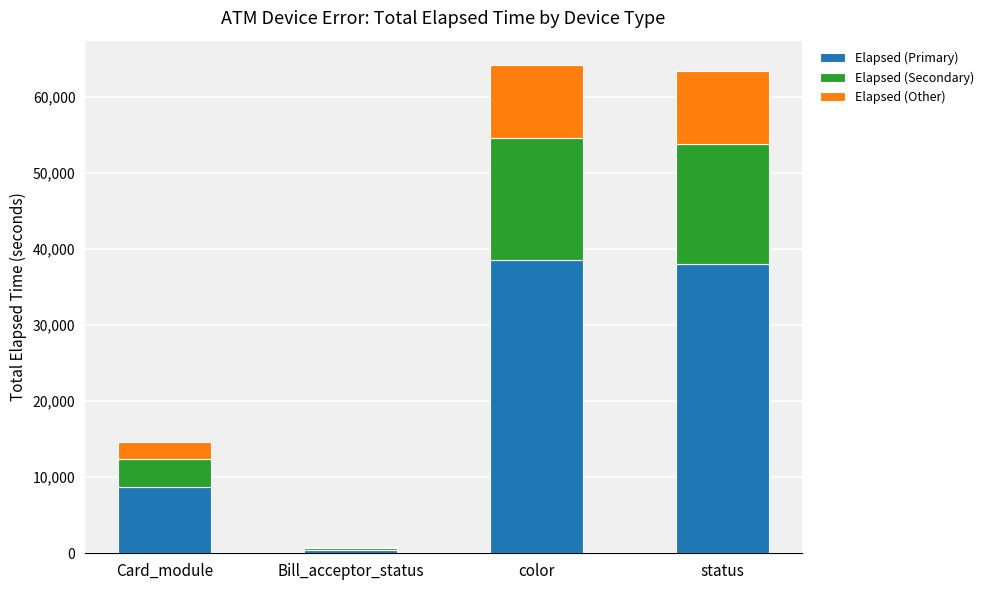

Is it true that Elapsed (Primary) equals 15293.0 at status?

False